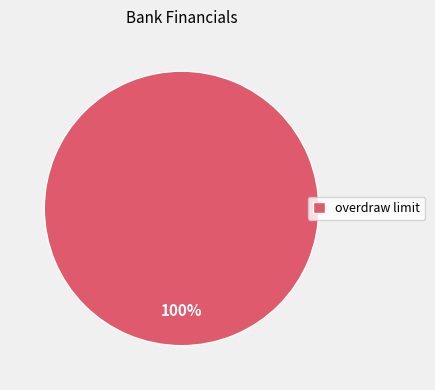

The overdraw limit slice represents 87% of the pie. True or false?

False